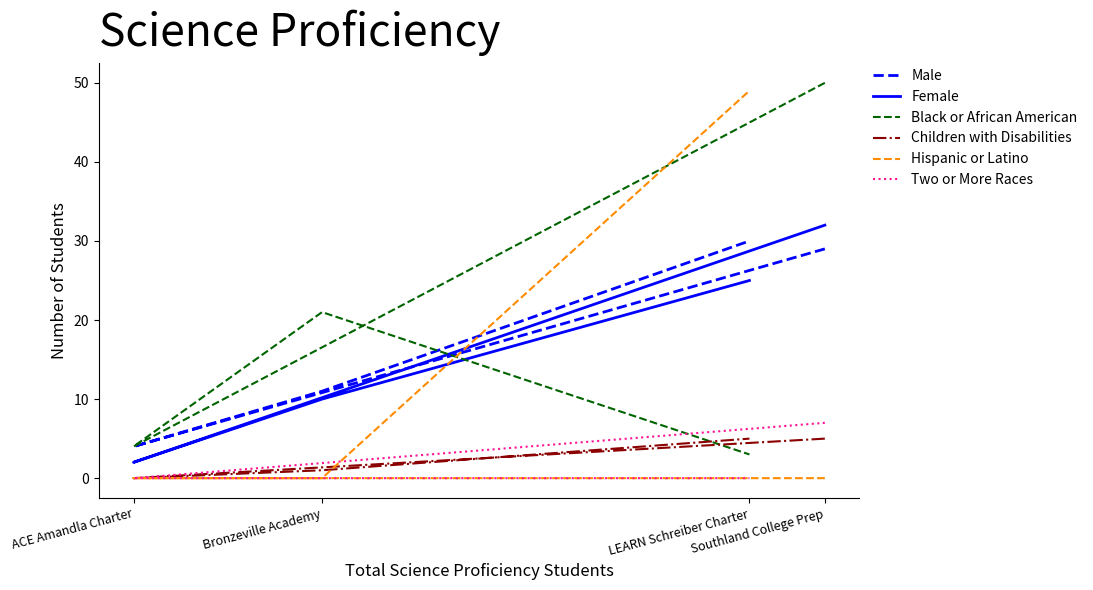

What is the difference between the Two or More Races values at ACE Amandla Charter and Southland College Prep?

7